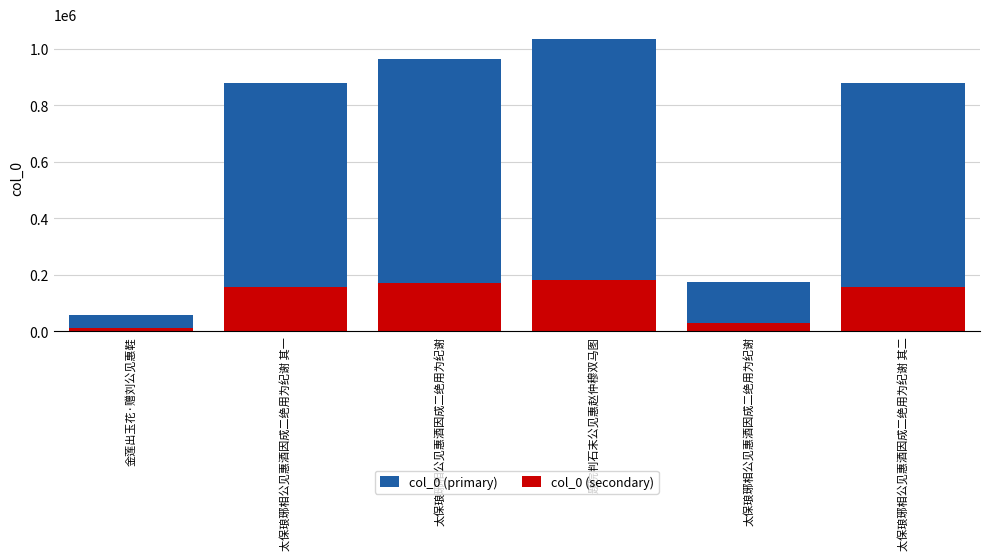

Reading right to left, list all the values displayed in this chart.

col_0 (primary): 880106.2	175593.9	1035192.9	962561.2	880105.3	57855.2
col_0 (secondary): 155312.9	30987.1	182681.1	169863.8	155312.7	10209.8